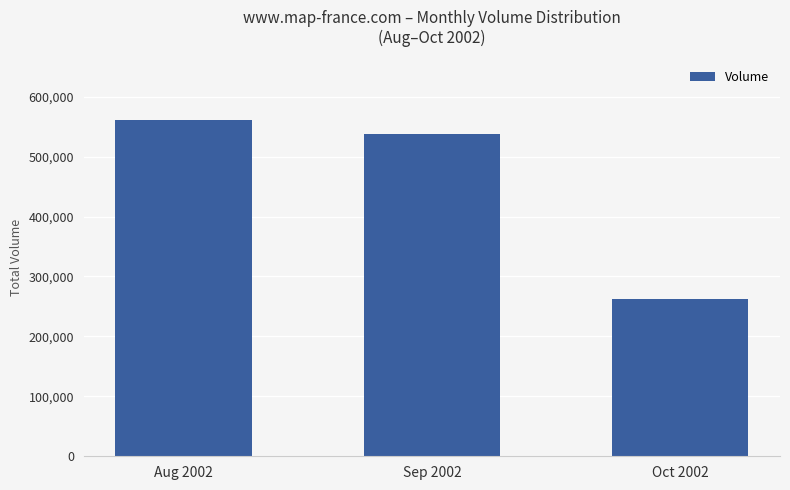

True or false: the data shows 537200 at Sep 2002.

True